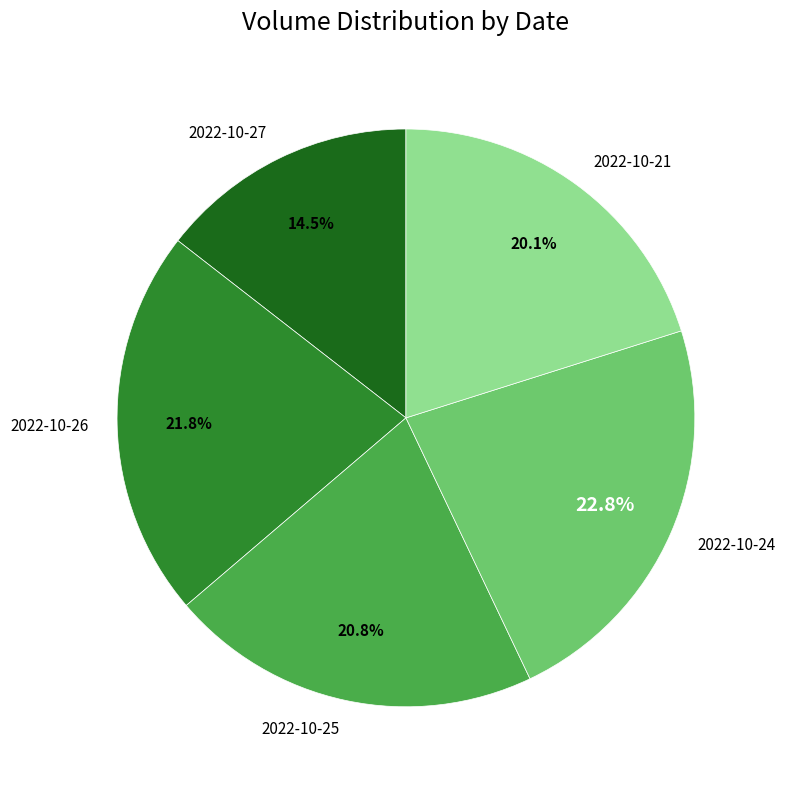

To the nearest percent, what is the combined percentage of 2022-10-24 and 2022-10-26?

45%